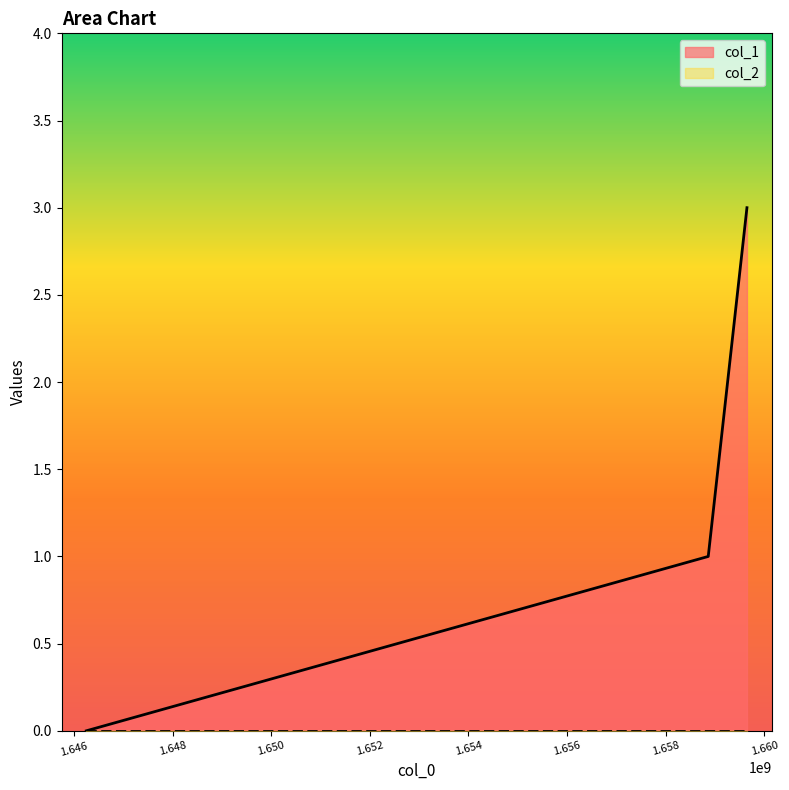

What is the difference between the maximum and minimum values?

3